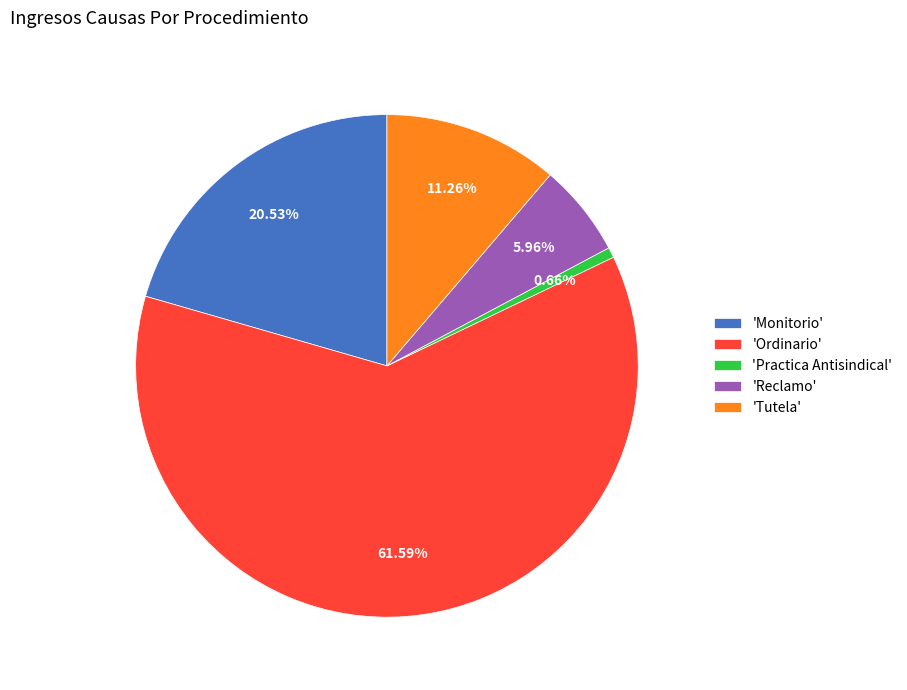

Is the sum of 'Tutela' and 'Ordinario' greater than half?

Yes